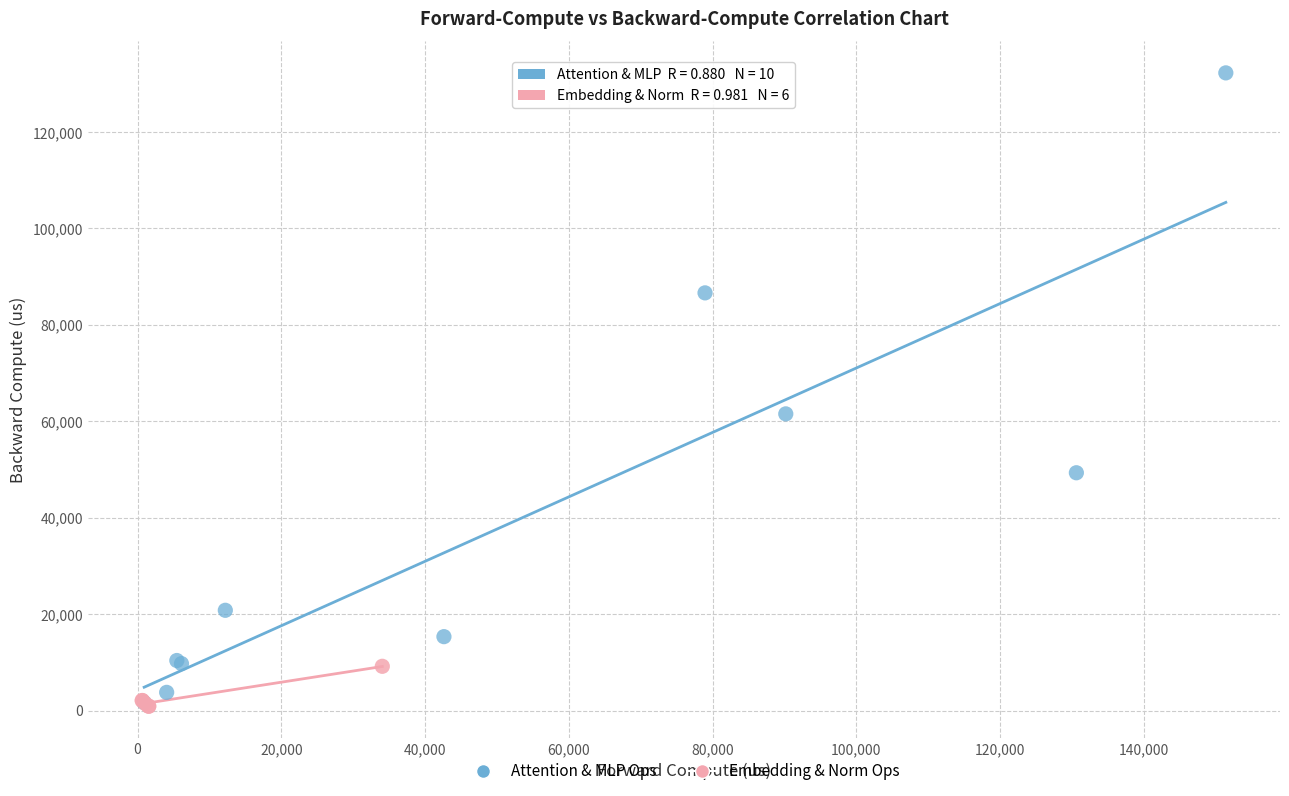

Which series reaches the maximum Y coordinate?

Attention & MLP Ops